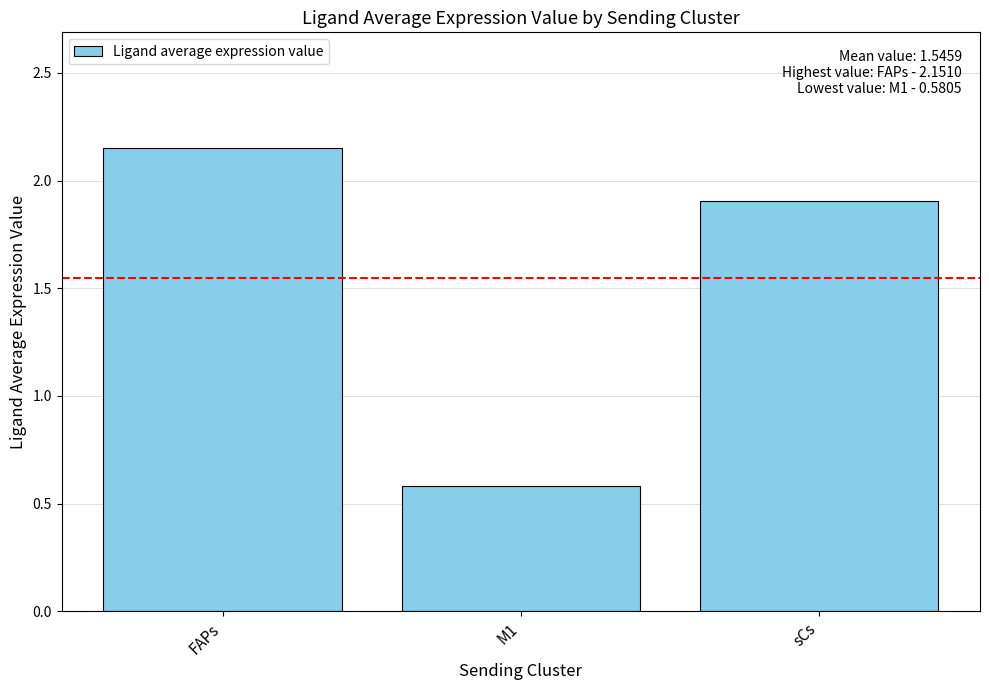

Which category has the highest value across all series?

FAPs